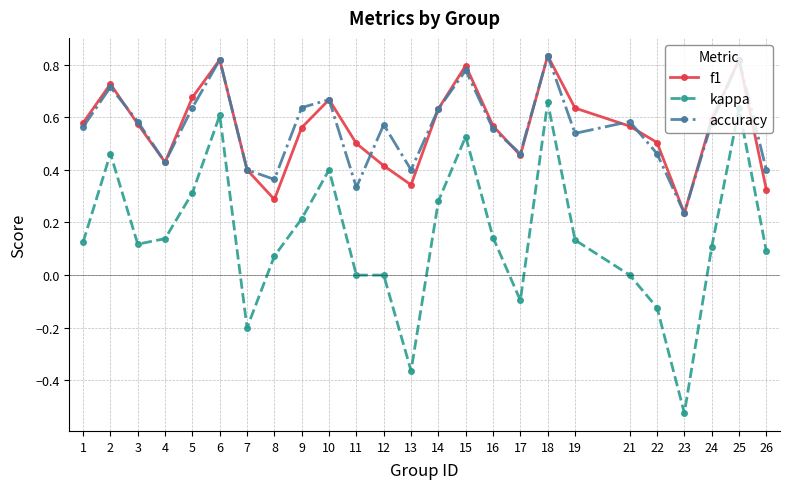

What is the sum of the f1 values at 7 and 19?

1.0